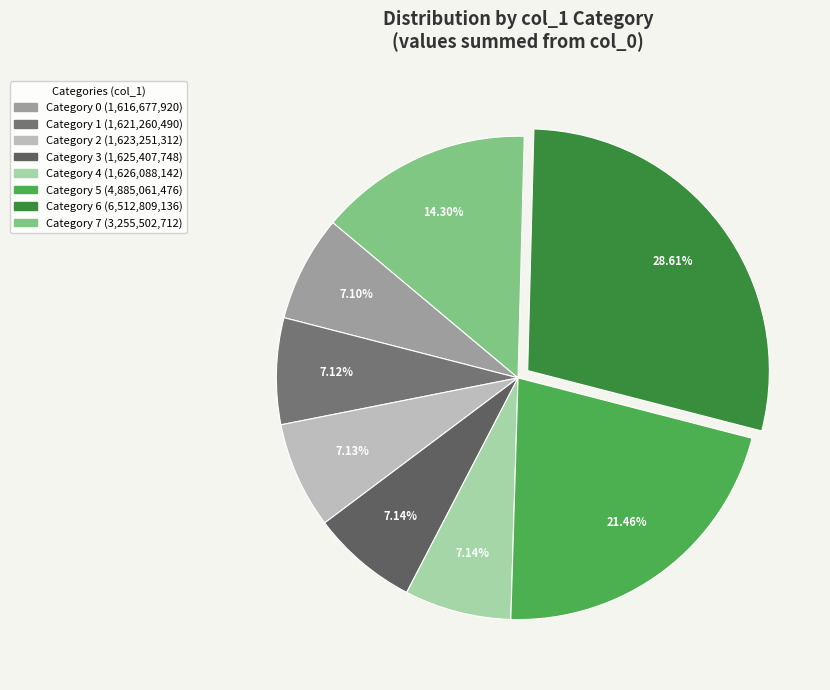

How many segments does this pie chart have?

8